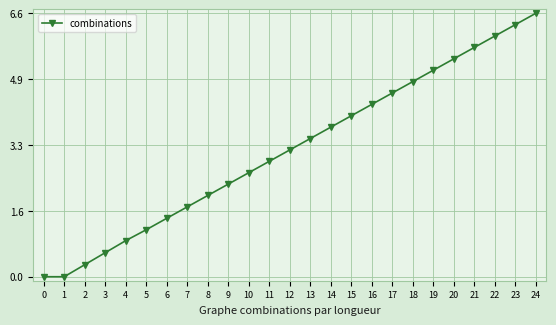

Reading right to left, what are all the values shown in this chart?

6.6	6.3	6.0	5.7	5.5	5.2	4.9	4.6	4.3	4.0	3.7	3.5	3.2	2.9	2.6	2.3	2.0	1.7	1.5	1.2	0.9	0.6	0.3	0.0	0.0